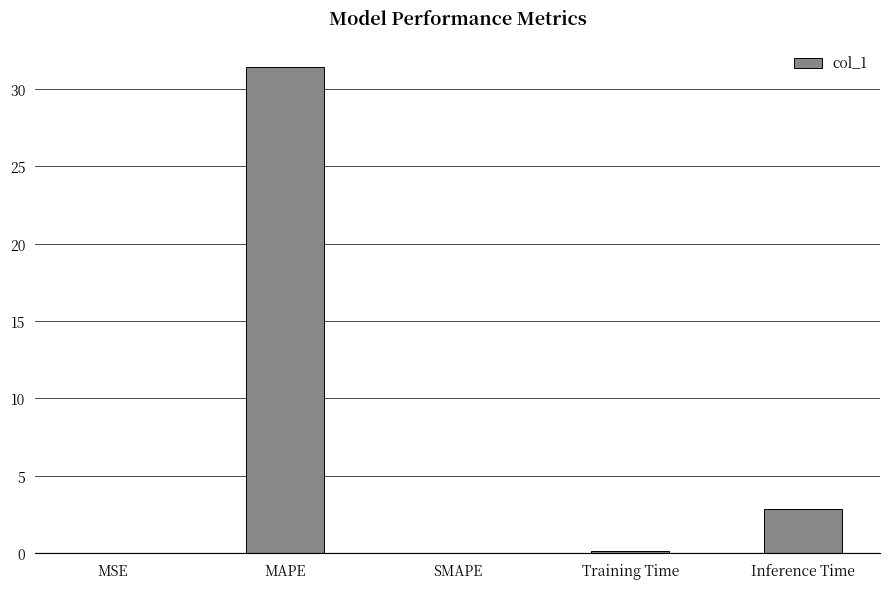

What is the greatest value displayed?

31.4